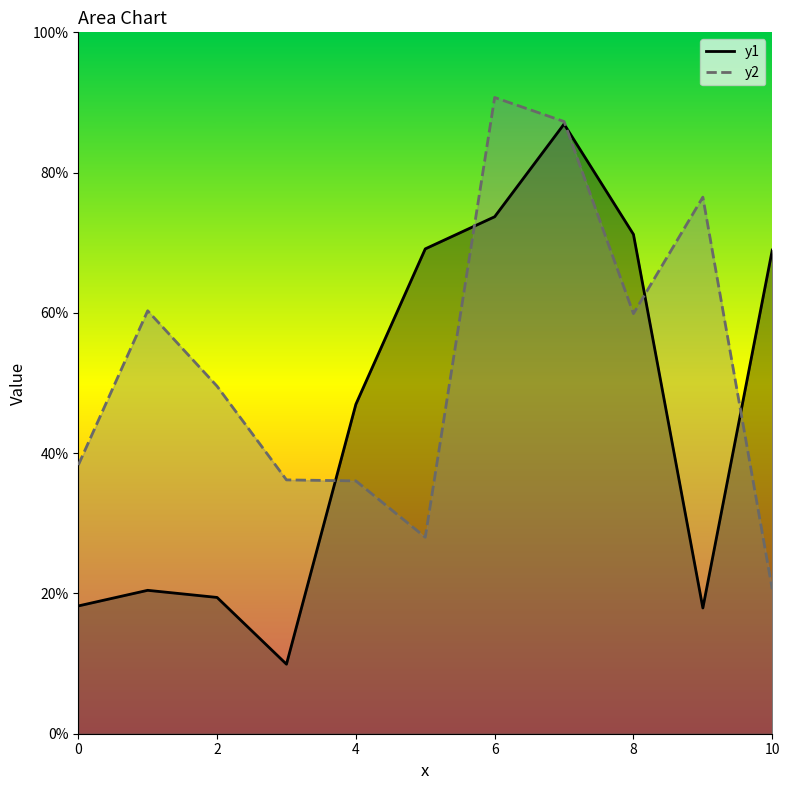

Which series has the largest range (max minus min)?

y1